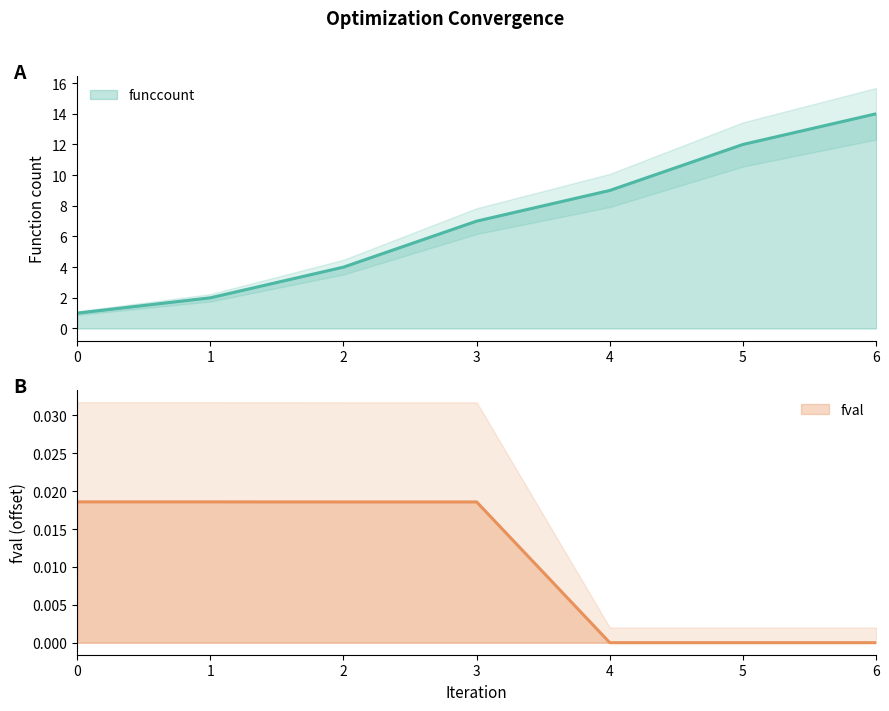

Which series has the widest spread of values?

funccount